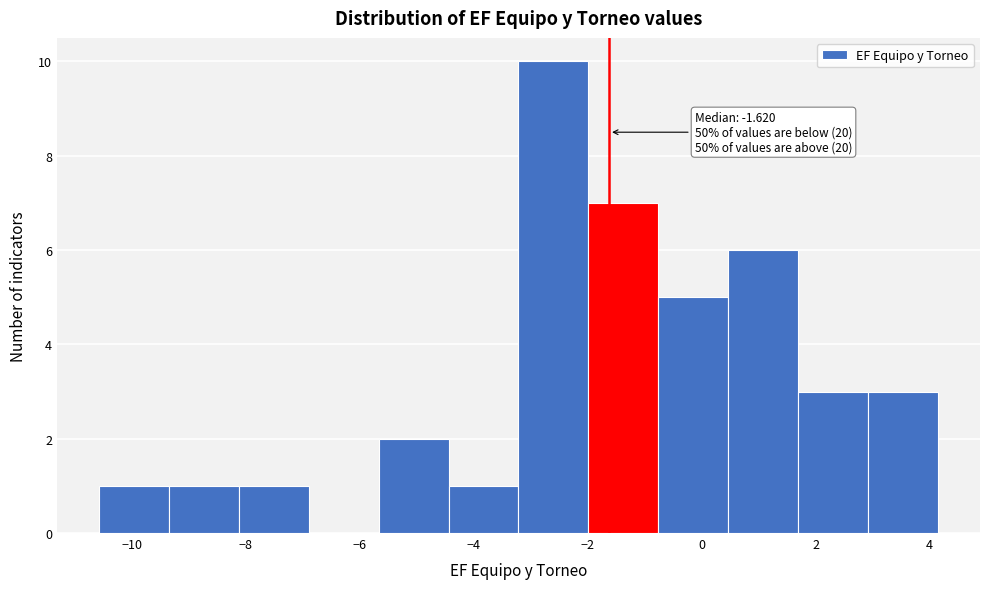

Over which range of the x-axis is the bar tallest?

-3.2 to -2.0